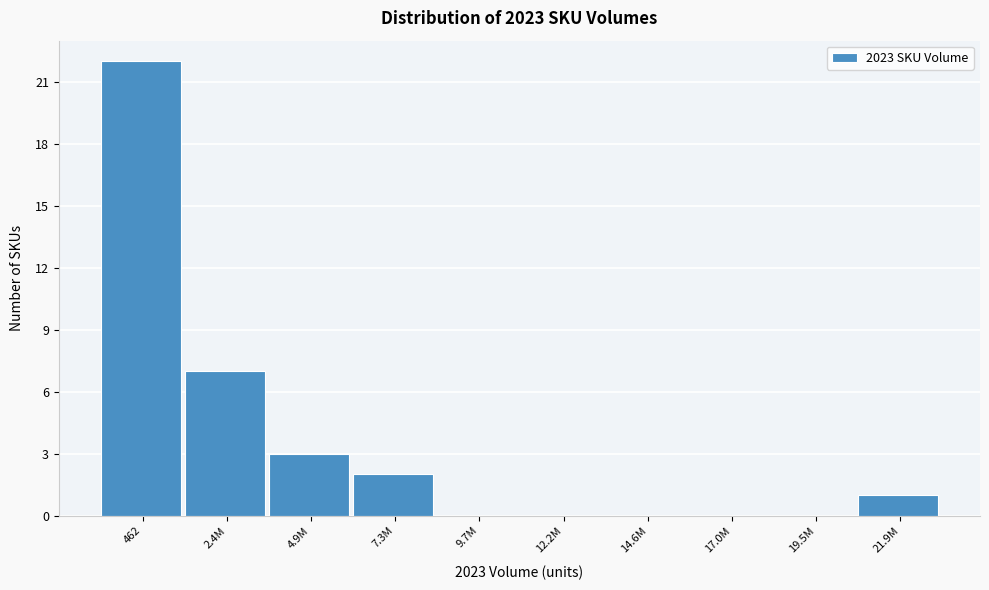

Reading left to right, transcribe all the data shown in this chart.

462=22	2.4M=7	4.9M=3	7.3M=2	9.7M=0	12.2M=0	14.6M=0	17.0M=0	19.5M=0	21.9M=1